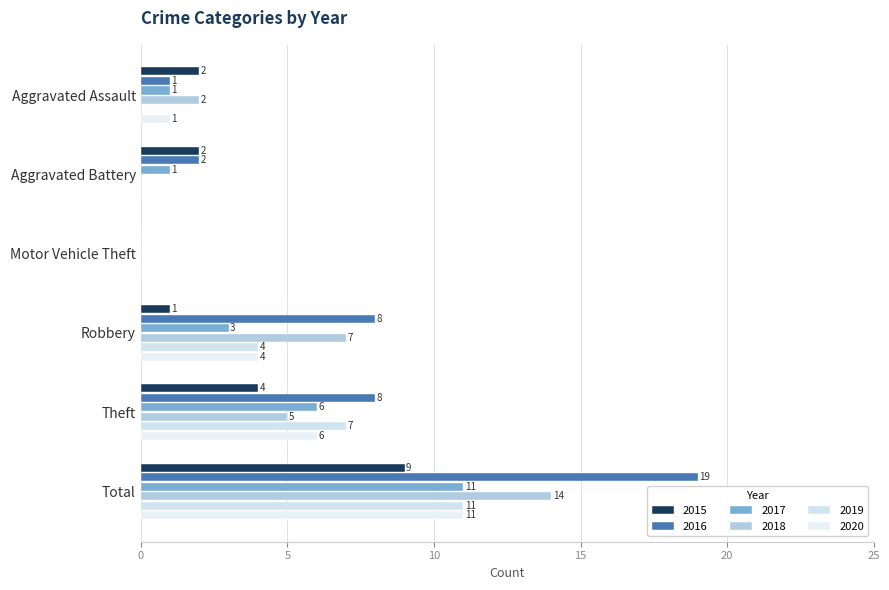

What position from the left is Theft?

5